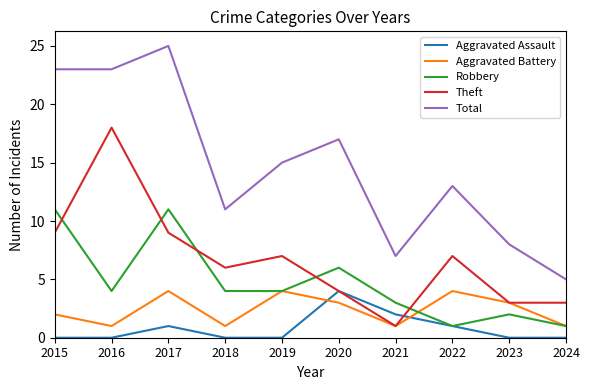

What is the greatest value displayed?

25